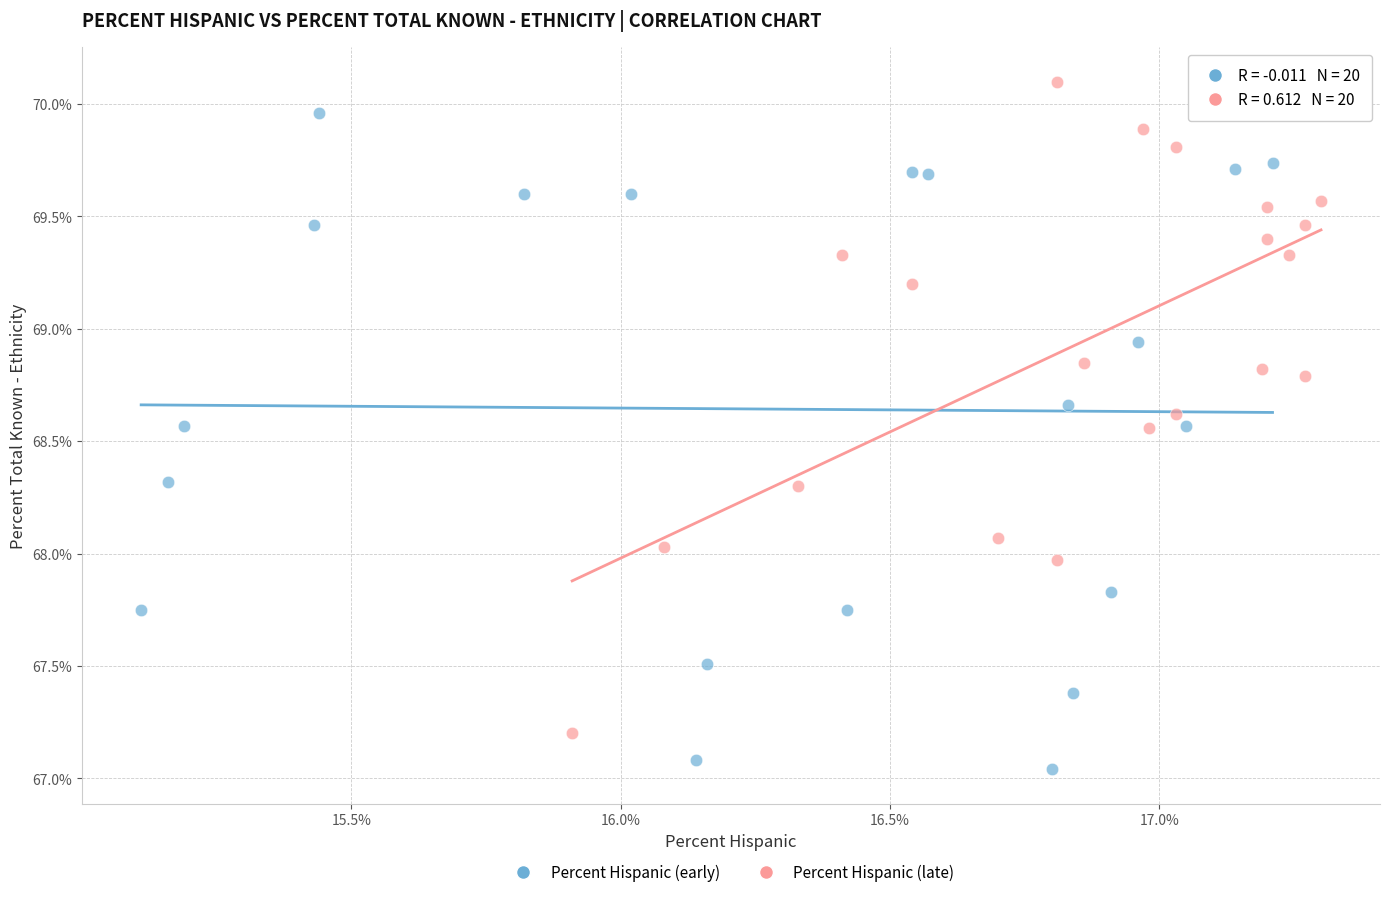

Which series reaches the maximum Y coordinate?

Percent Hispanic (late)